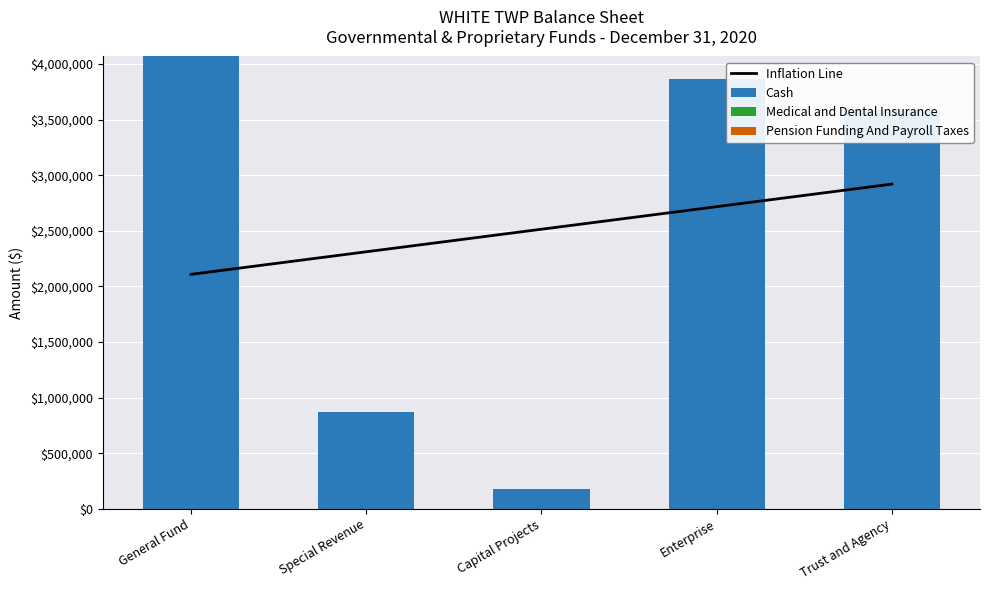

At which label is Inflation Line closest to 2514231?

Capital Projects